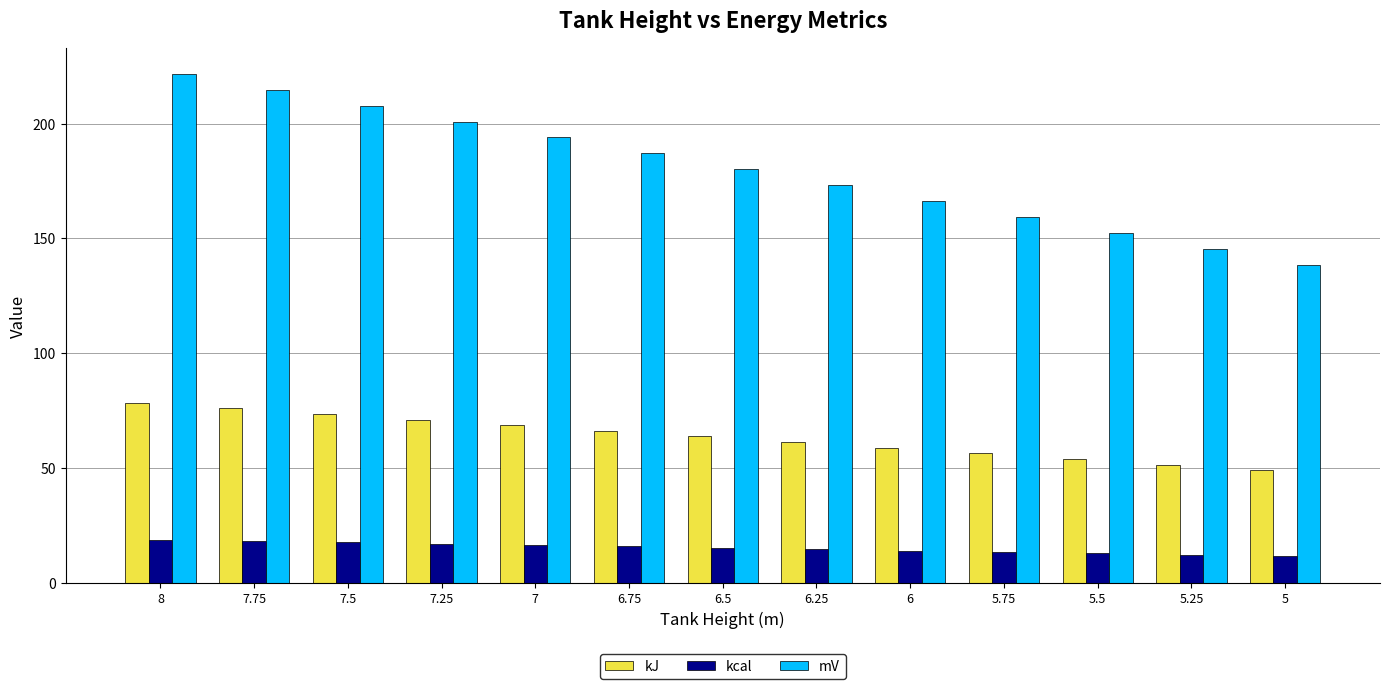

Which series has the largest range (max minus min)?

mV